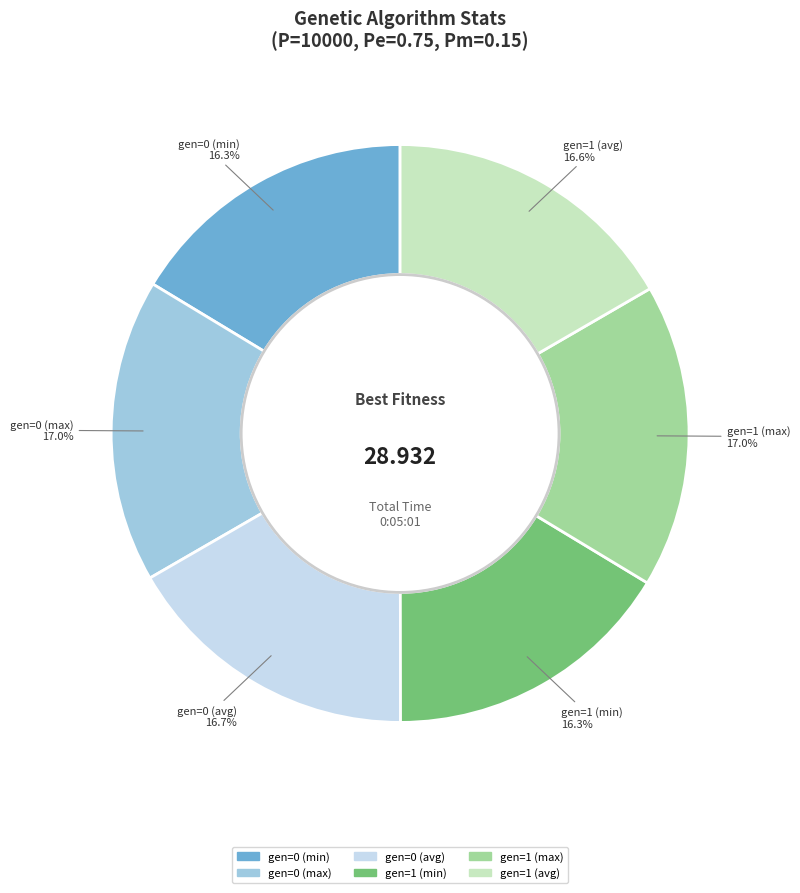

To the nearest percent, what is the difference between the largest and smallest slice percentages?

1%